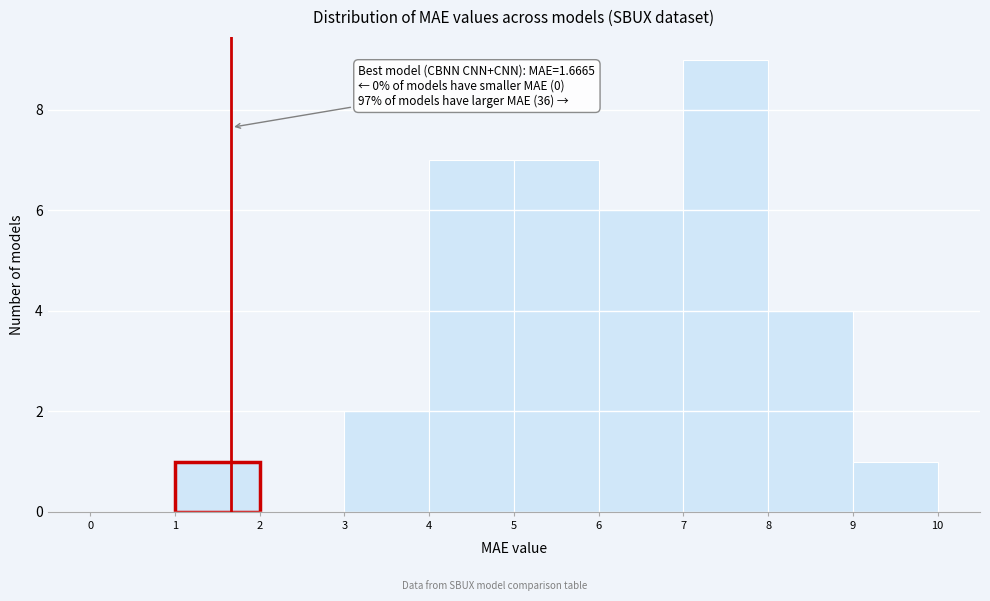

Which range on the x-axis has the tallest bar?

7 to 8